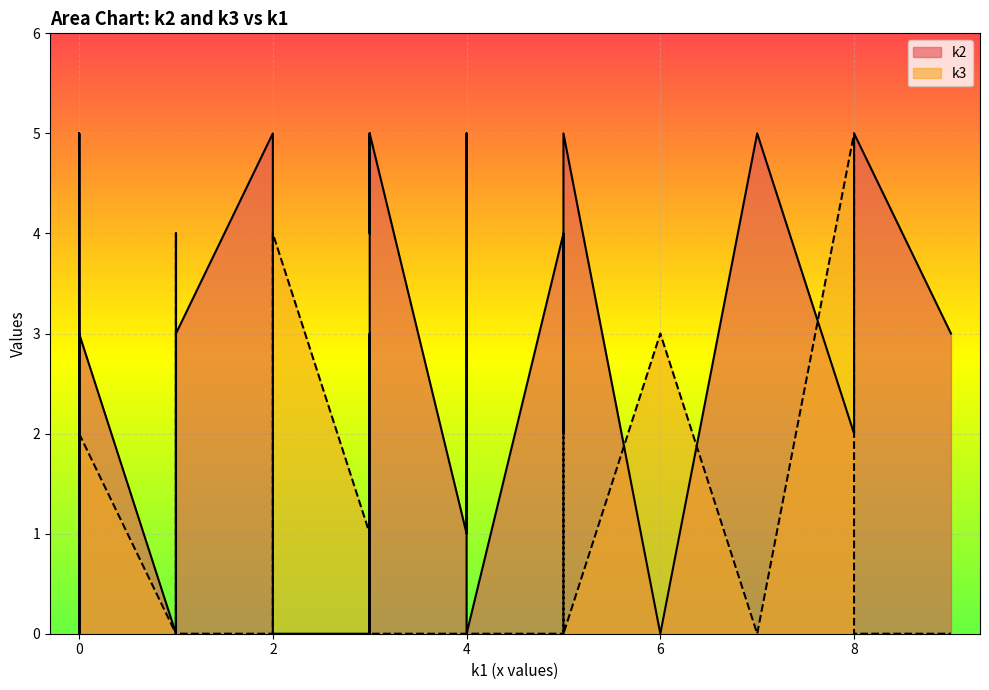

What is the approximate value of k2 at i17?

3